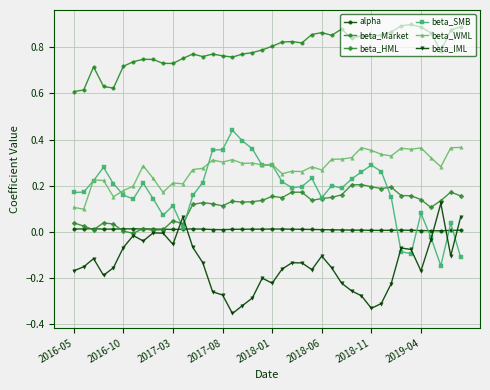

True or false: beta_Market and beta_IML intersect in this chart.

False